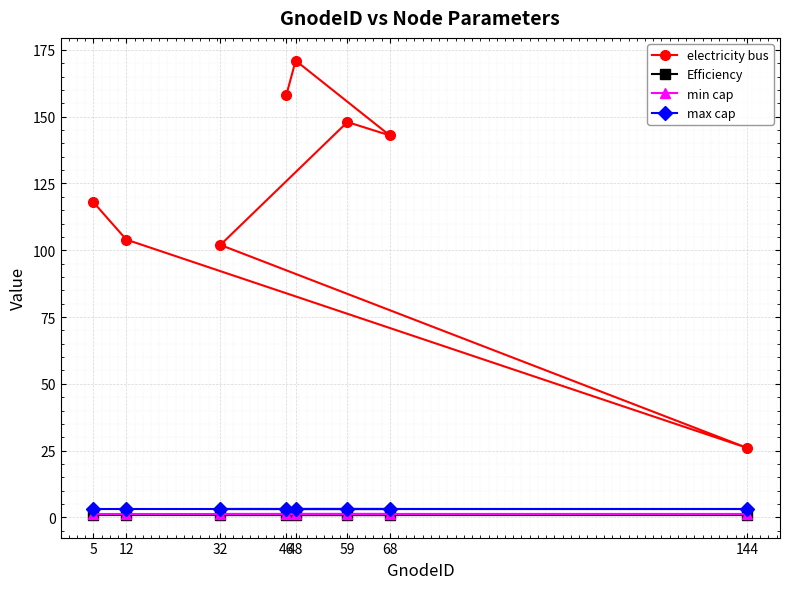

What are all the series names shown in the legend?

electricity bus, Efficiency, min cap, max cap